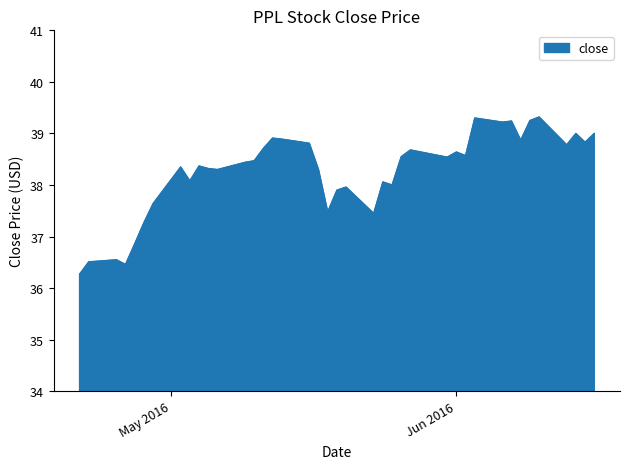

What is the greatest value displayed?

39.3